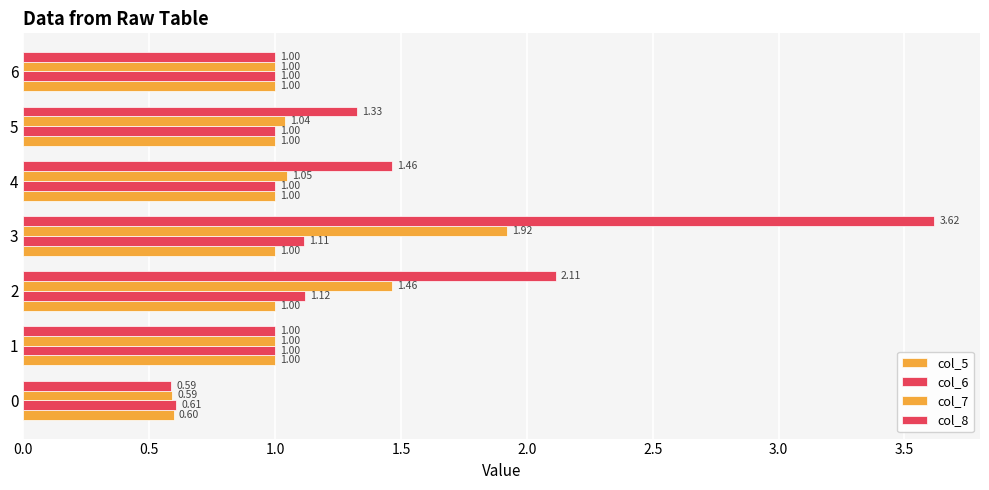

What is the difference between the maximum and minimum values in the col_7 series?

1.3